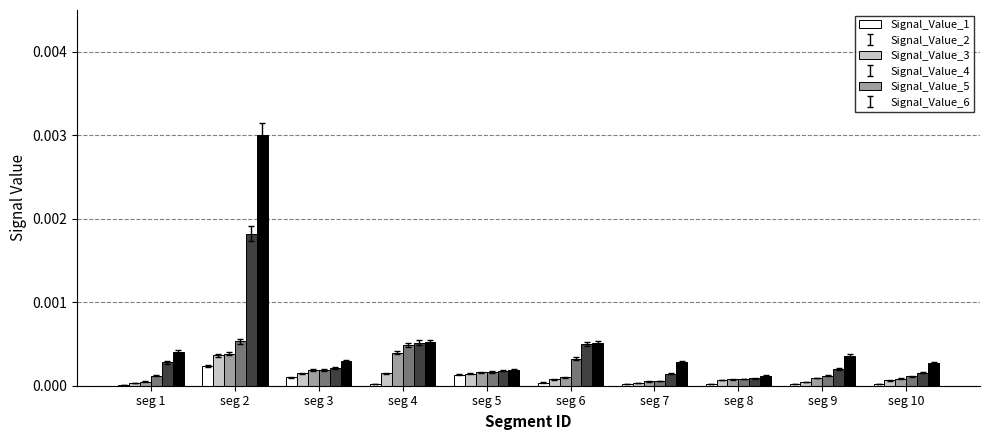

At which category is the sum across all series the highest?

seg 2